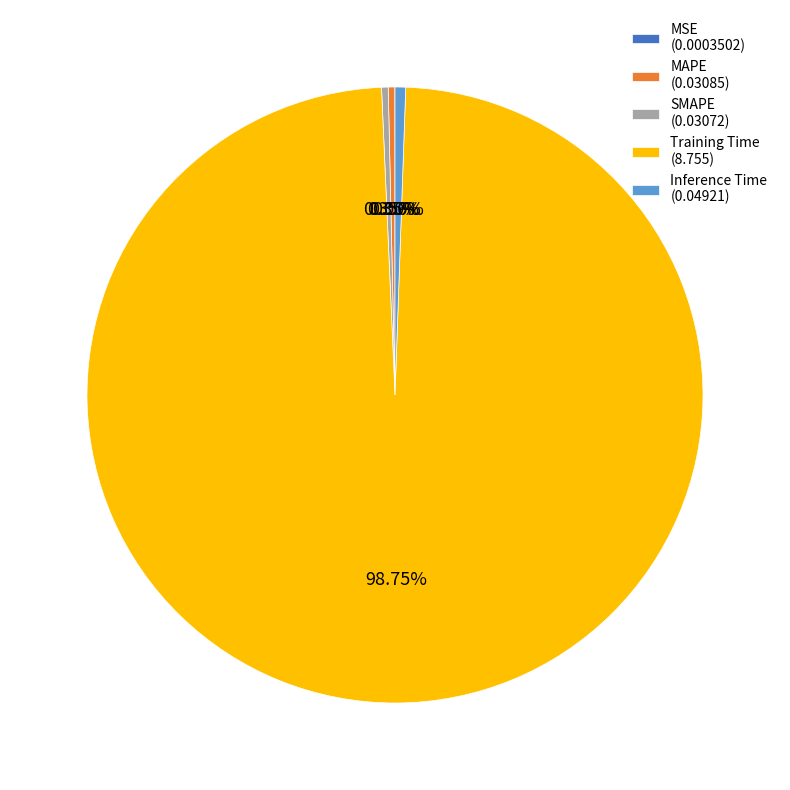

What percentage do Training Time and SMAPE together represent?

99.1%